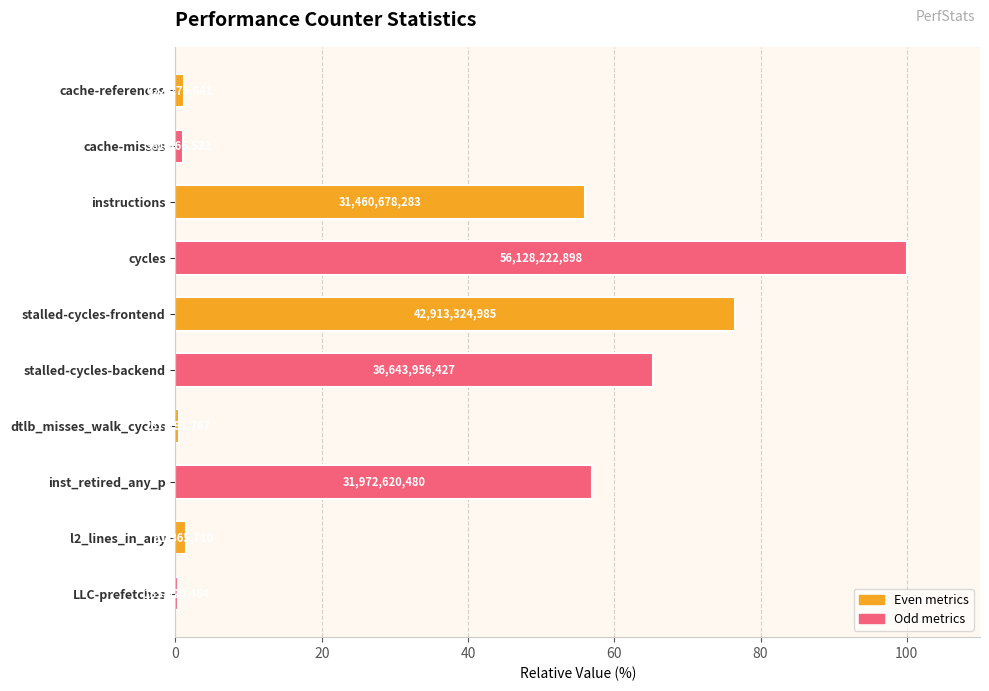

How many bars are there in total?

10